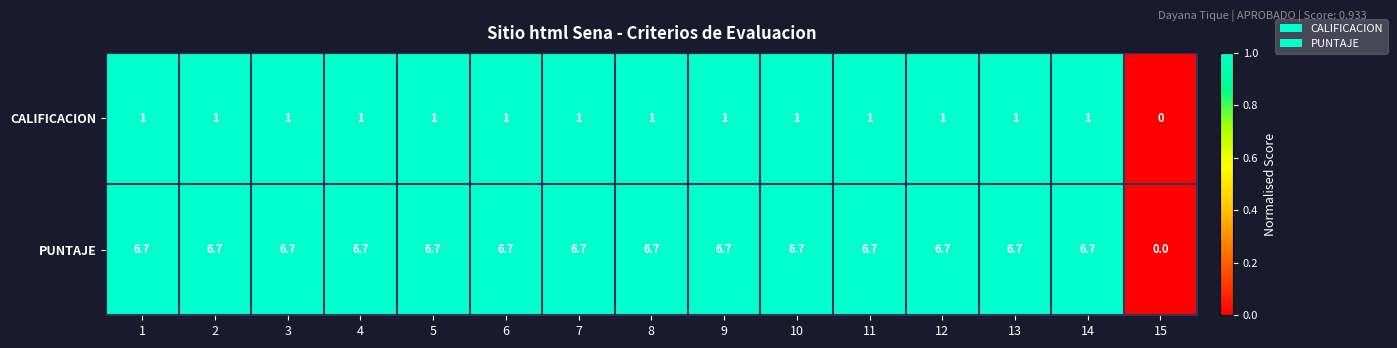

Which series has the largest total across all categories?

PUNTAJE